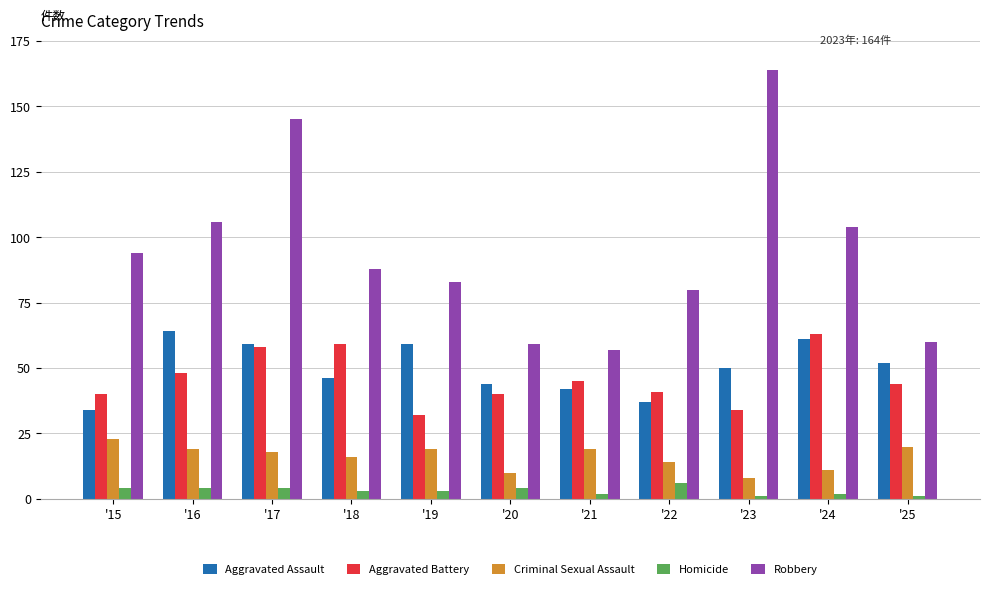

Reading right to left, transcribe all the data shown in this chart.

Aggravated Assault: '25=52	'24=61	'23=50	'22=37	'21=42	'20=44	'19=59	'18=46	'17=59	'16=64	'15=34
Aggravated Battery: '25=44	'24=63	'23=34	'22=41	'21=45	'20=40	'19=32	'18=59	'17=58	'16=48	'15=40
Criminal Sexual Assault: '25=20	'24=11	'23=8	'22=14	'21=19	'20=10	'19=19	'18=16	'17=18	'16=19	'15=23
Homicide: '25=1	'24=2	'23=1	'22=6	'21=2	'20=4	'19=3	'18=3	'17=4	'16=4	'15=4
Robbery: '25=60	'24=104	'23=164	'22=80	'21=57	'20=59	'19=83	'18=88	'17=145	'16=106	'15=94